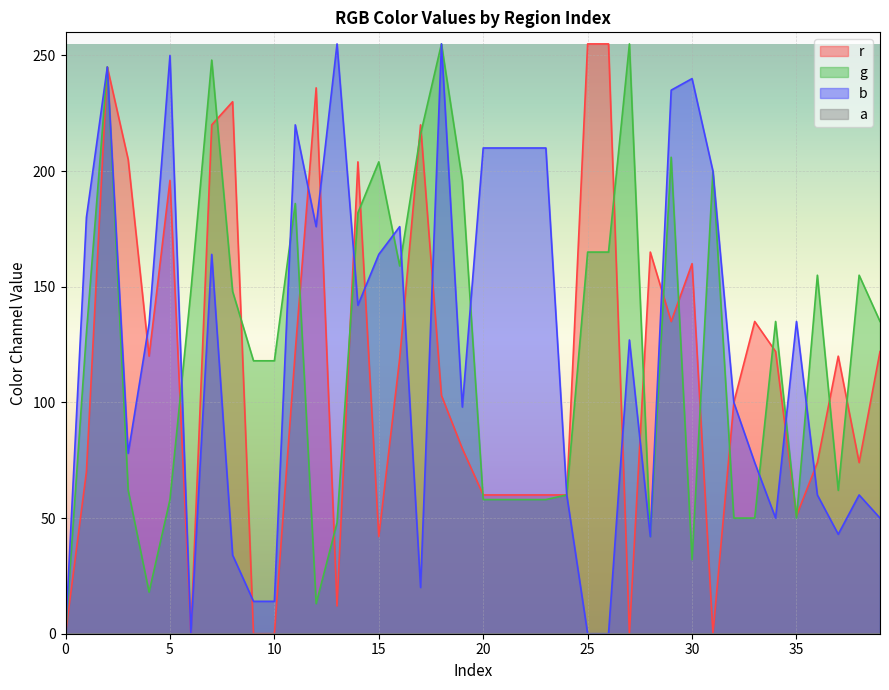

What is the value of the g point at the 25th from the left?

60